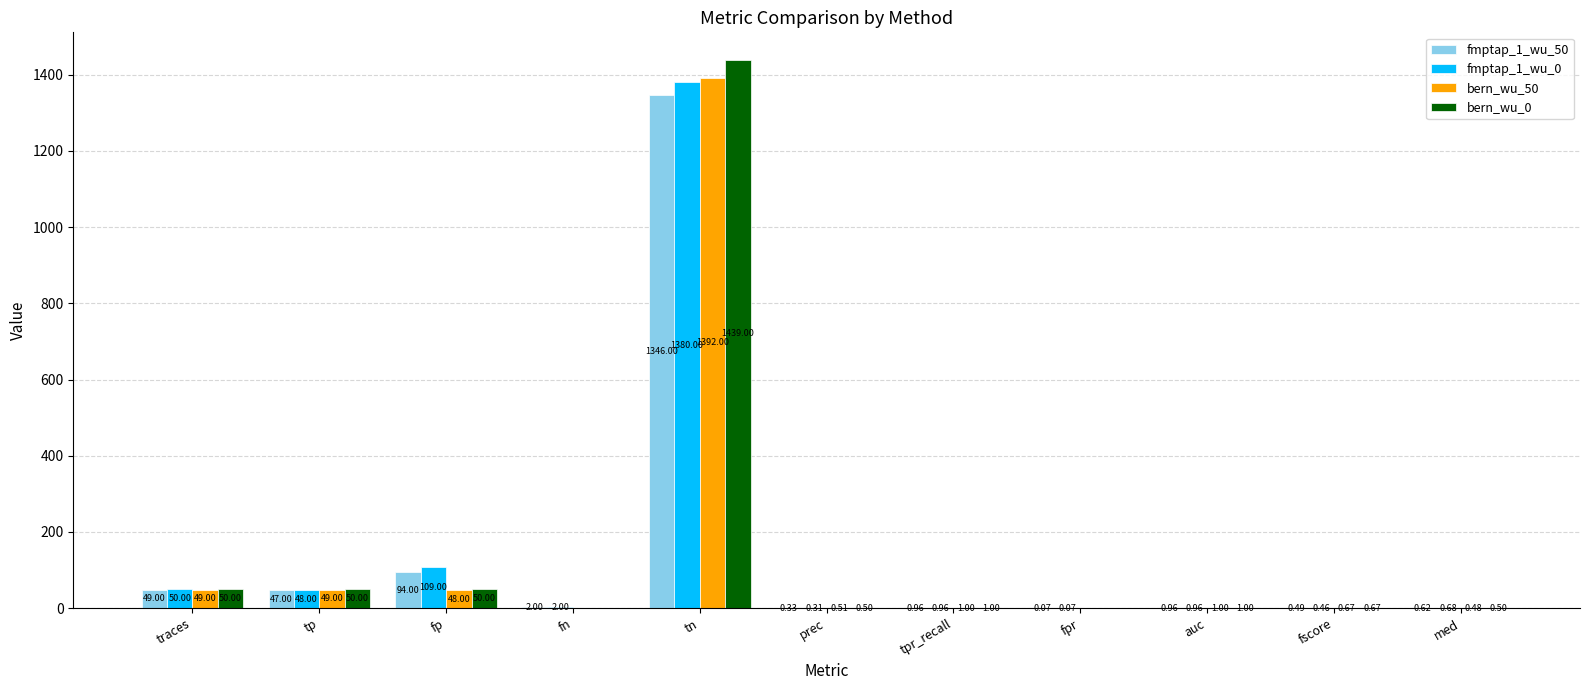

What is the sum of the fmptap_1_wu_50 values at tn and tpr_recall?

1347.0